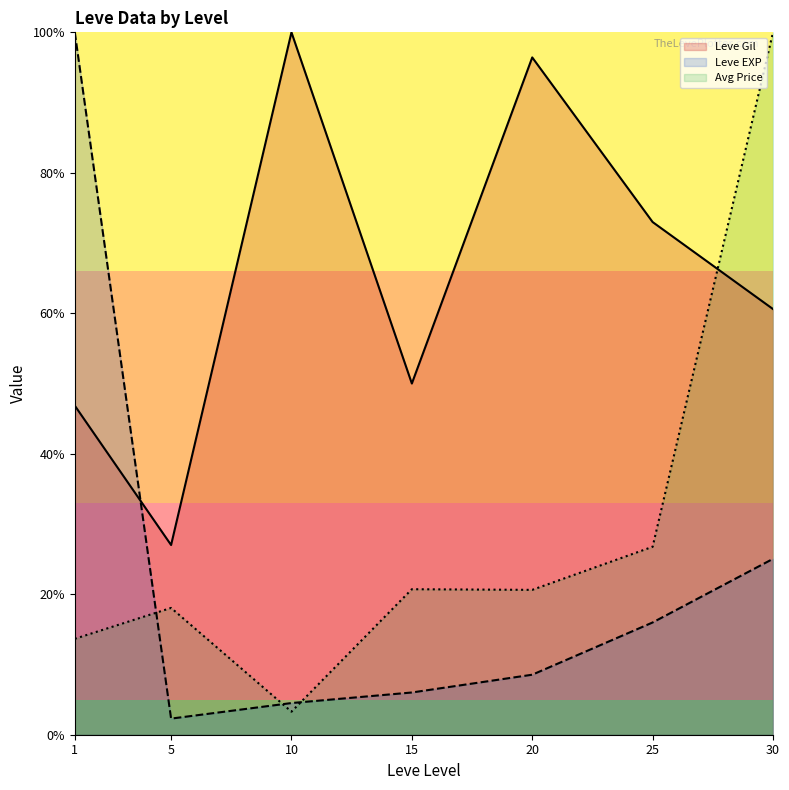

Rank the series at 30 from lowest to highest value.

Leve EXP, Leve Gil, Avg Price